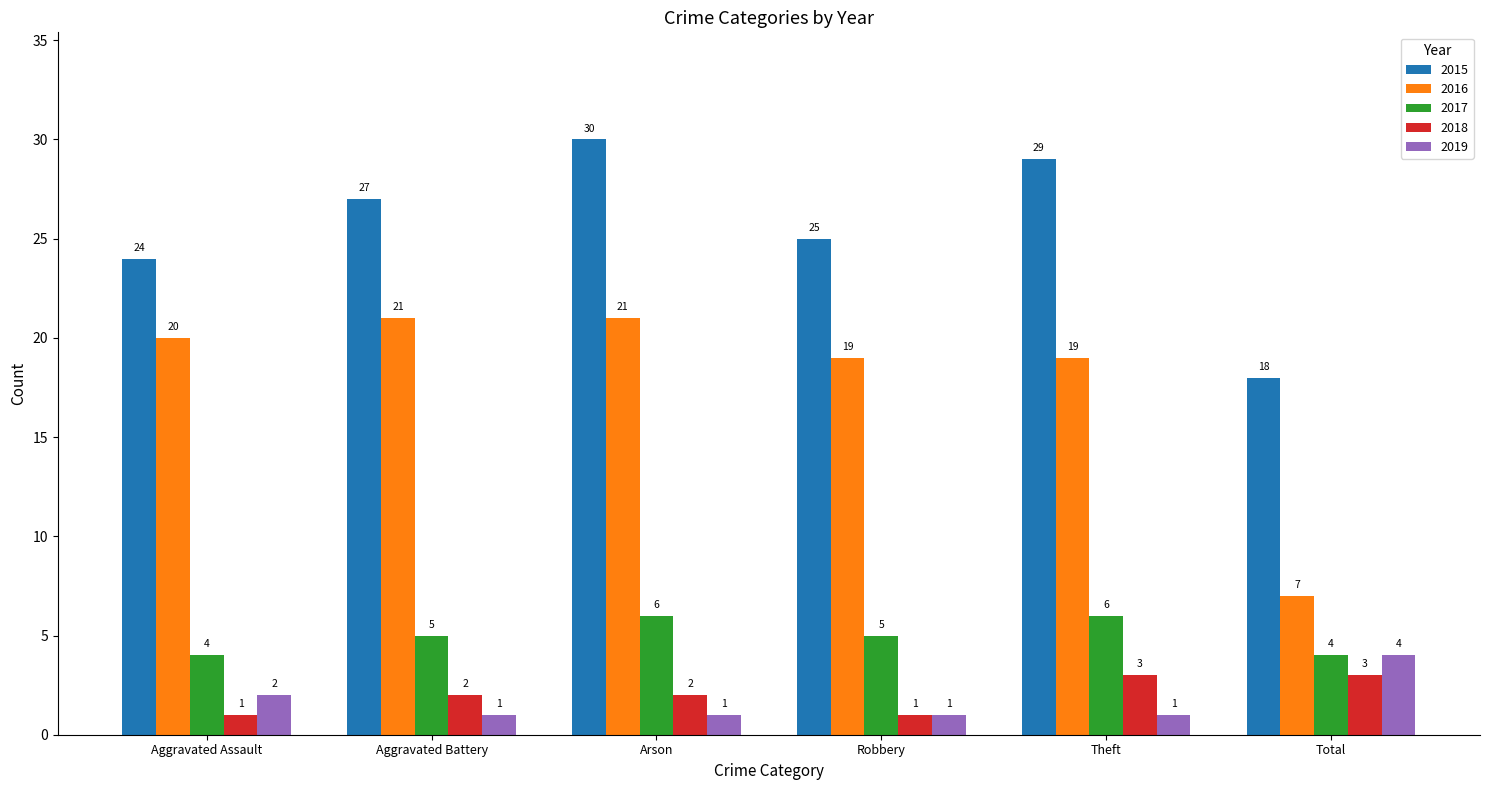

What is the minimum value for 2017?

4